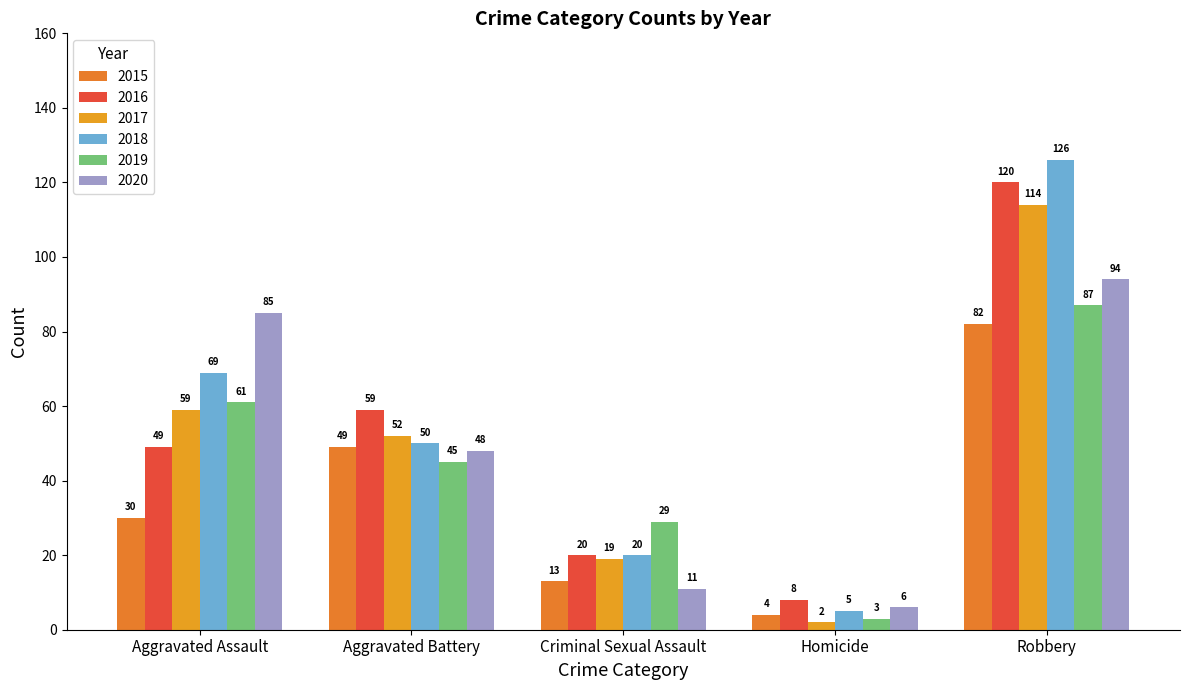

Rank the series by their maximum value, from highest to lowest.

2018, 2016, 2017, 2020, 2019, 2015